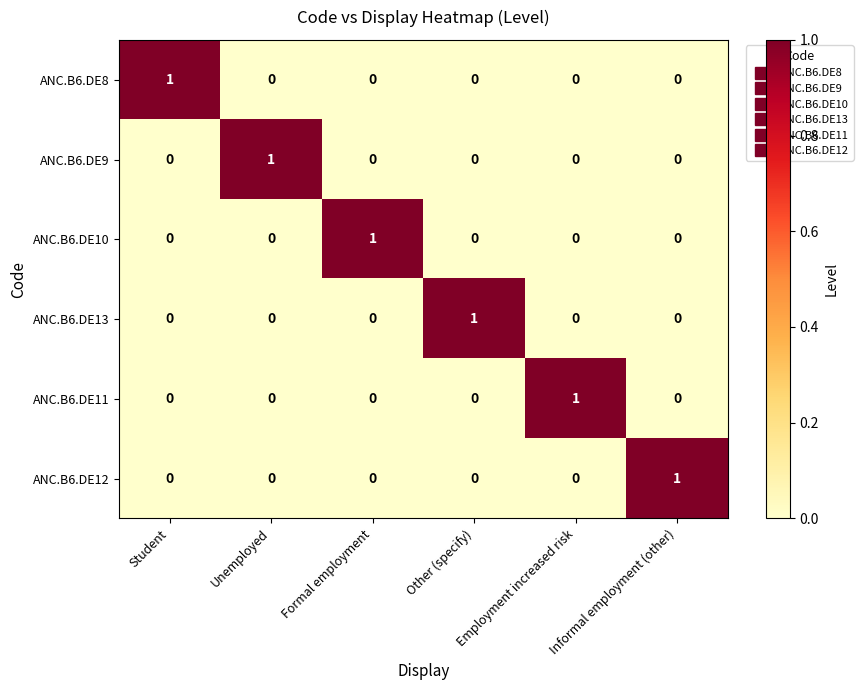

Count the ANC.B6.DE9 values in the range 0 to 1.

6